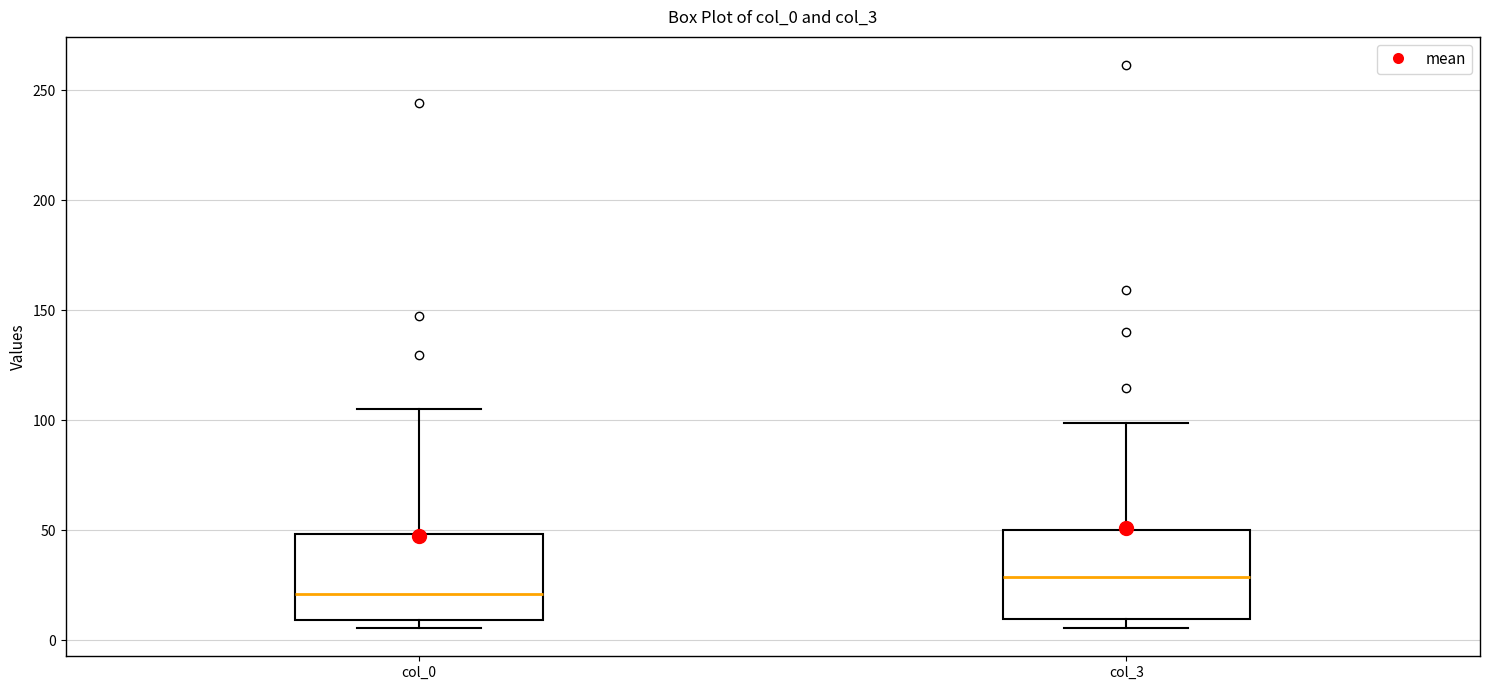

Which box's median line is the highest?

col_3